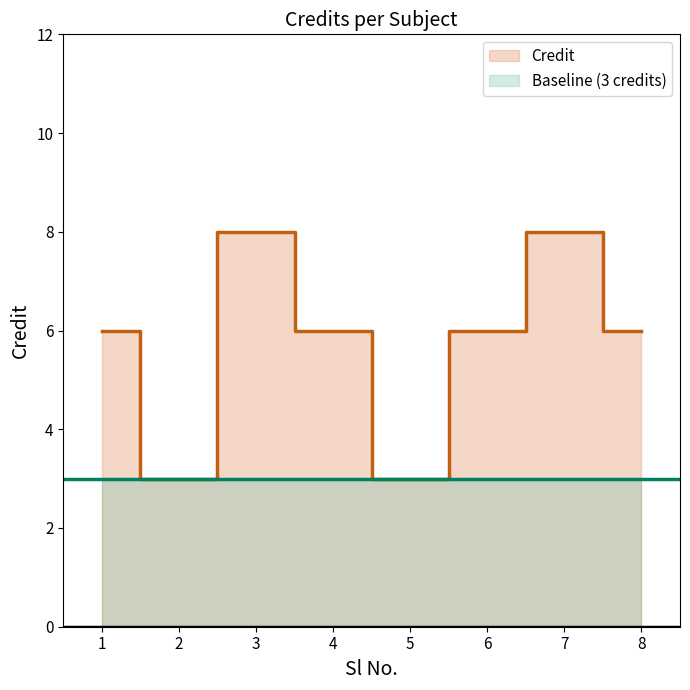

Rank the categories by value from highest to lowest.

3, 7, 1, 4, 6, 8, 2, 5